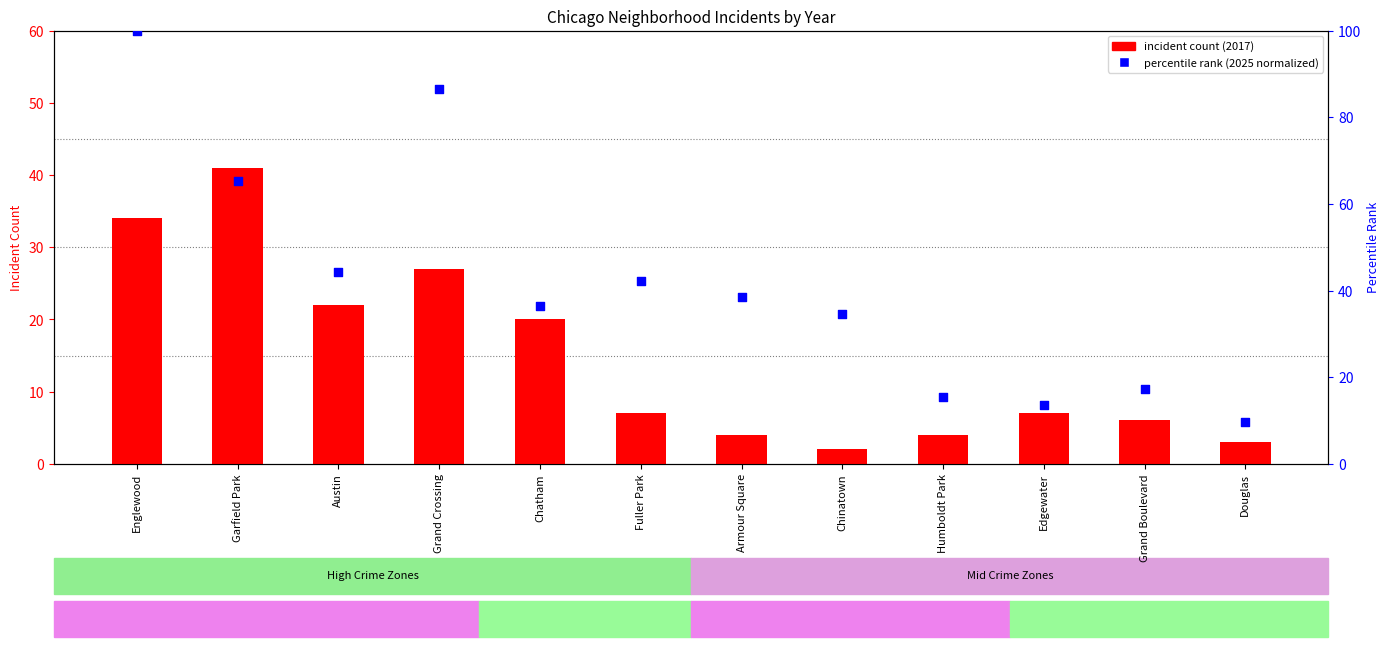

Which series reaches the minimum Y coordinate?

incident count (2017)